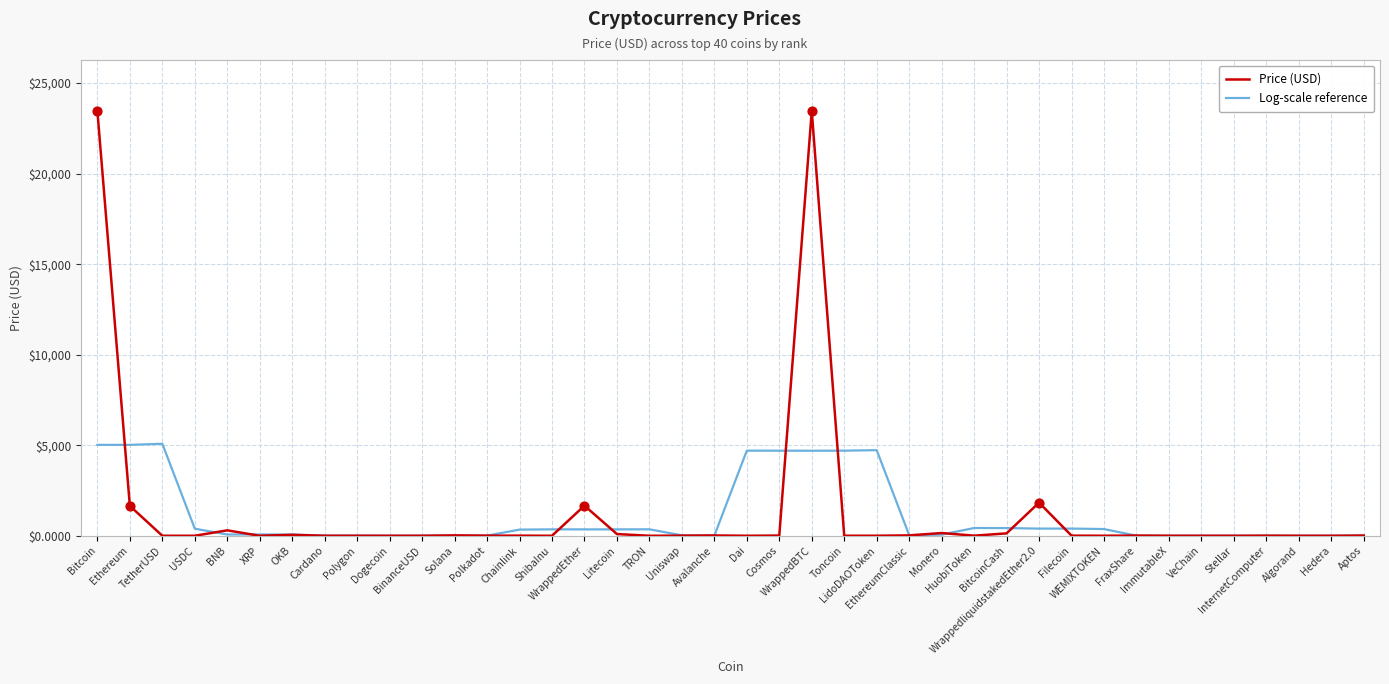

Which series has the widest spread of values?

Price (USD)